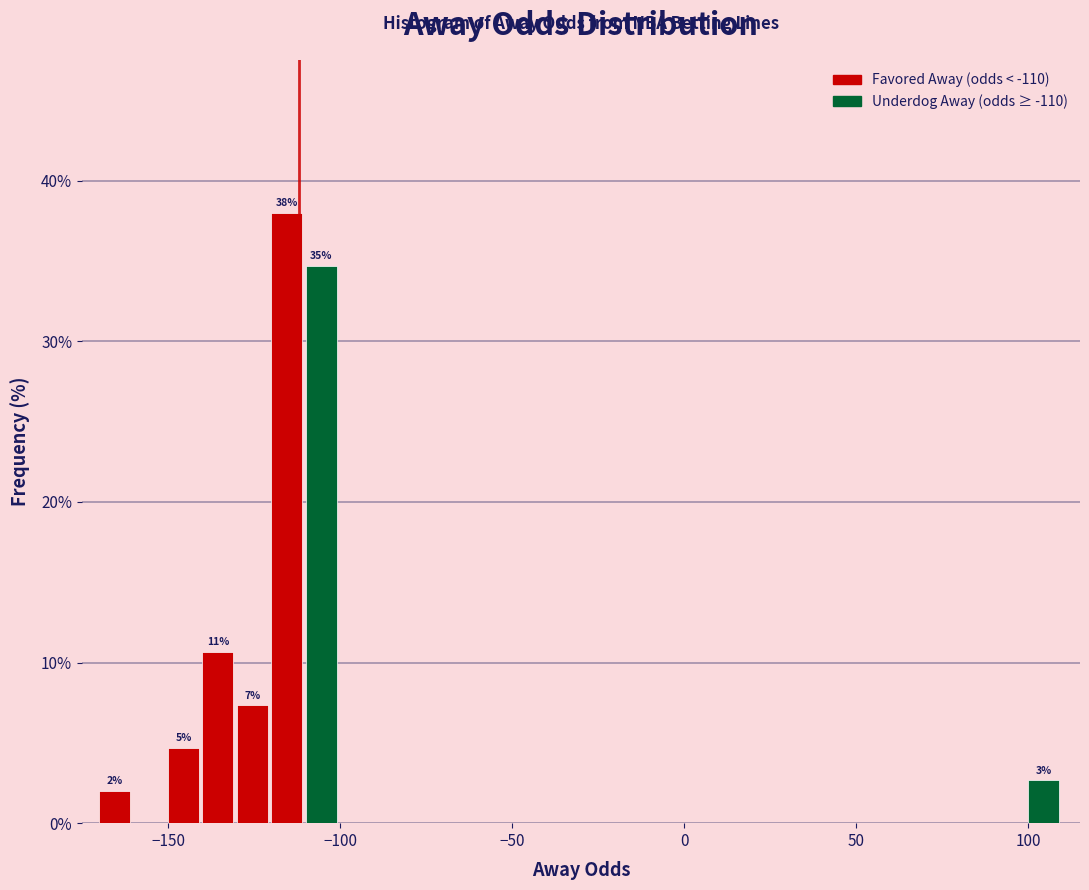

Around what value on the x-axis is the tallest bar? Give the approximate position of its centre, as read against the axis.

-115